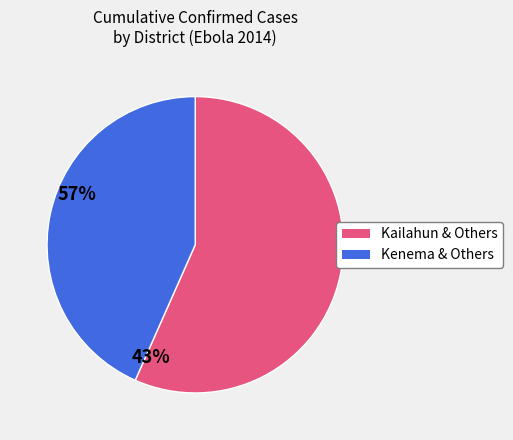

Is there a majority slice in this chart?

Yes